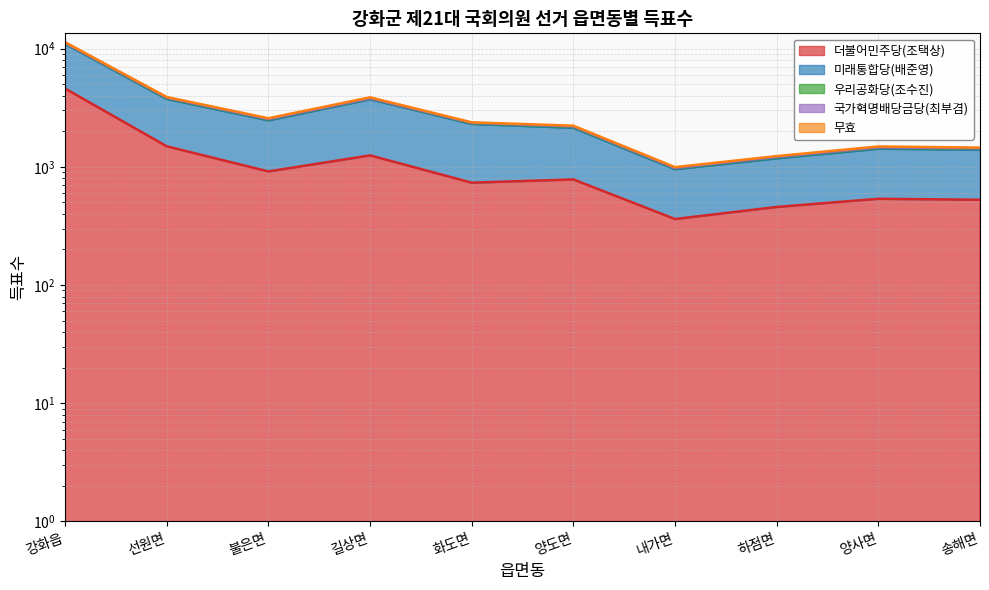

Count the number of categories in the chart.

10